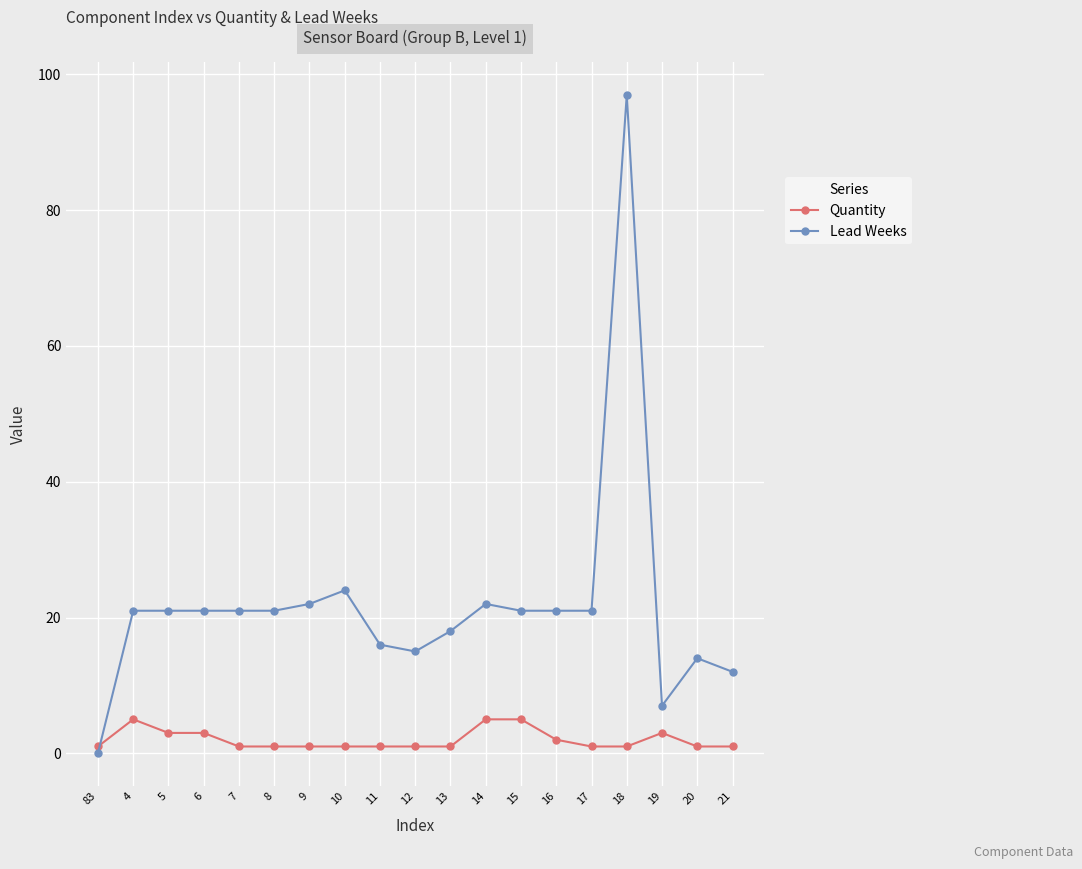

What is the average value of the Quantity series?

2